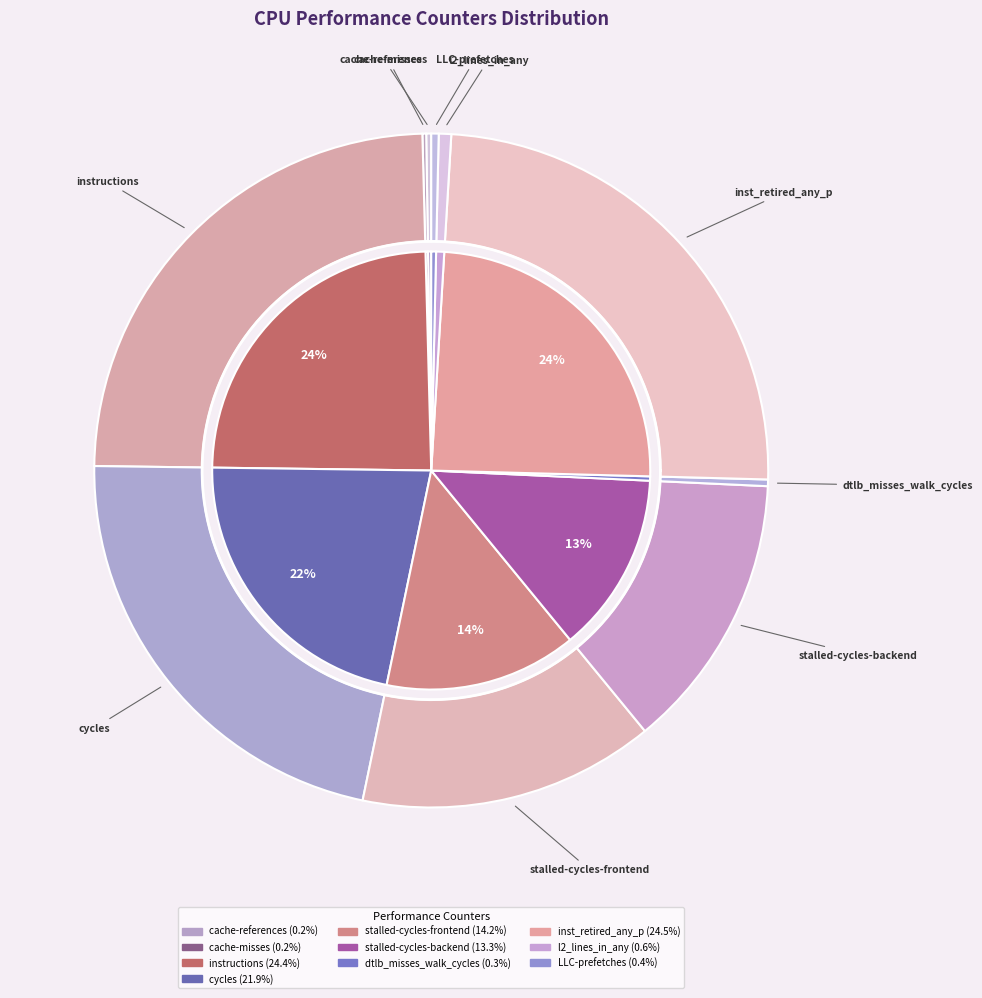

Does any single category account for the majority?

No